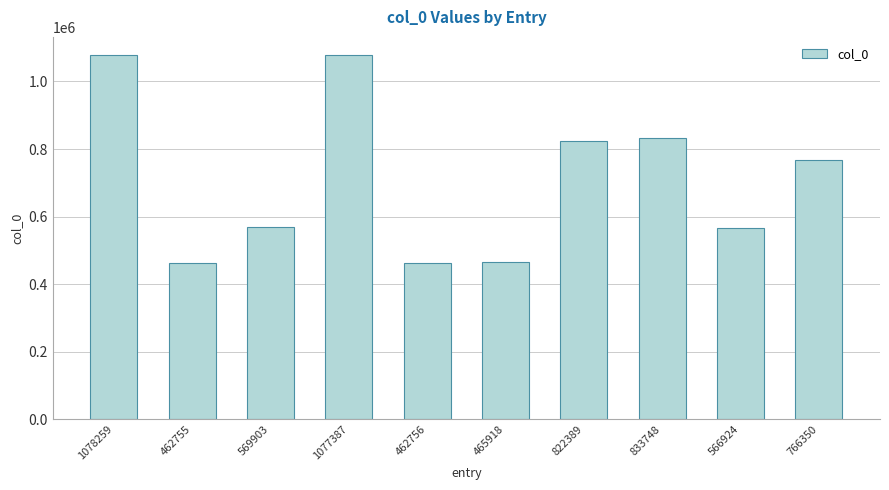

How many values are below 766350?

5